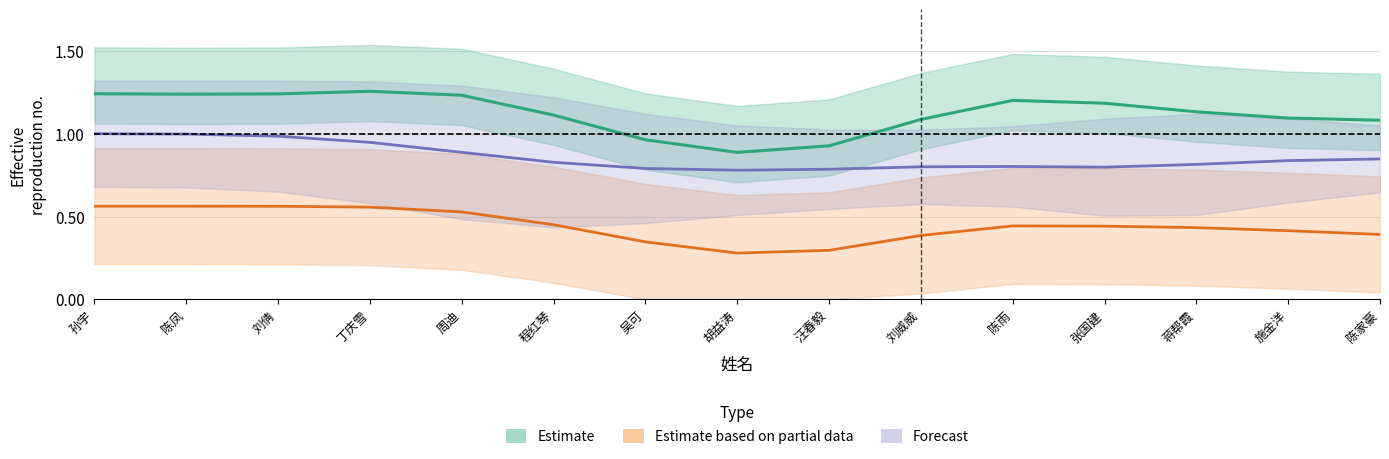

Read the Estimate value at 蒋帮霞.

1.1